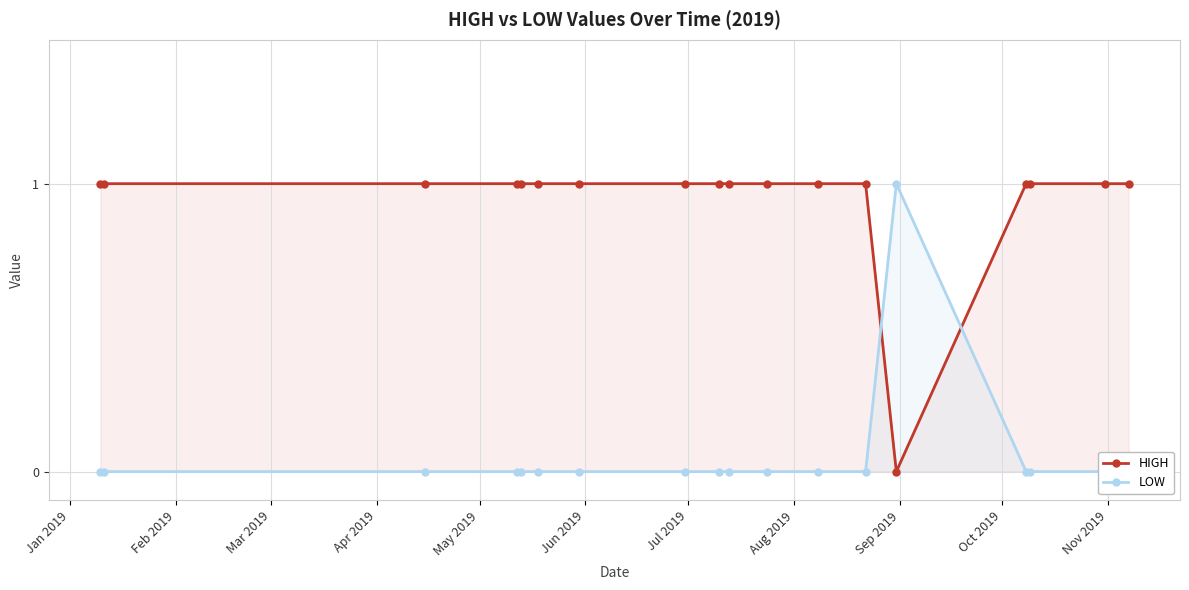

What is the value of the HIGH point at the 13th from the left?

1